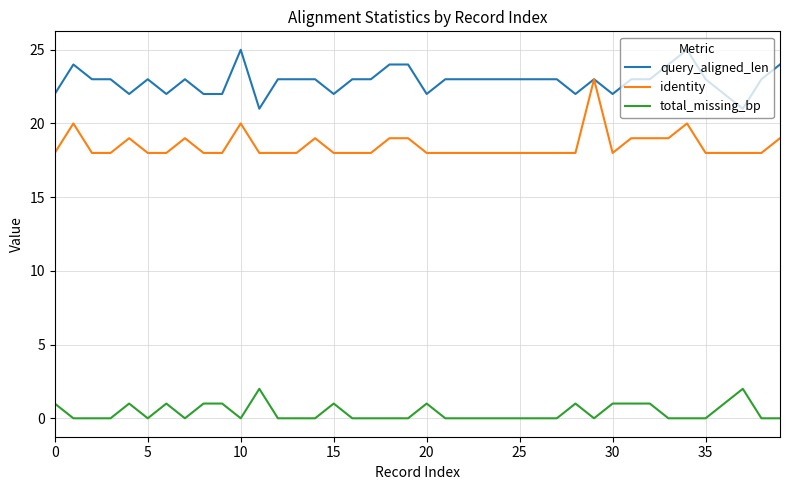

True or false: total_missing_bp and identity intersect in this chart.

False